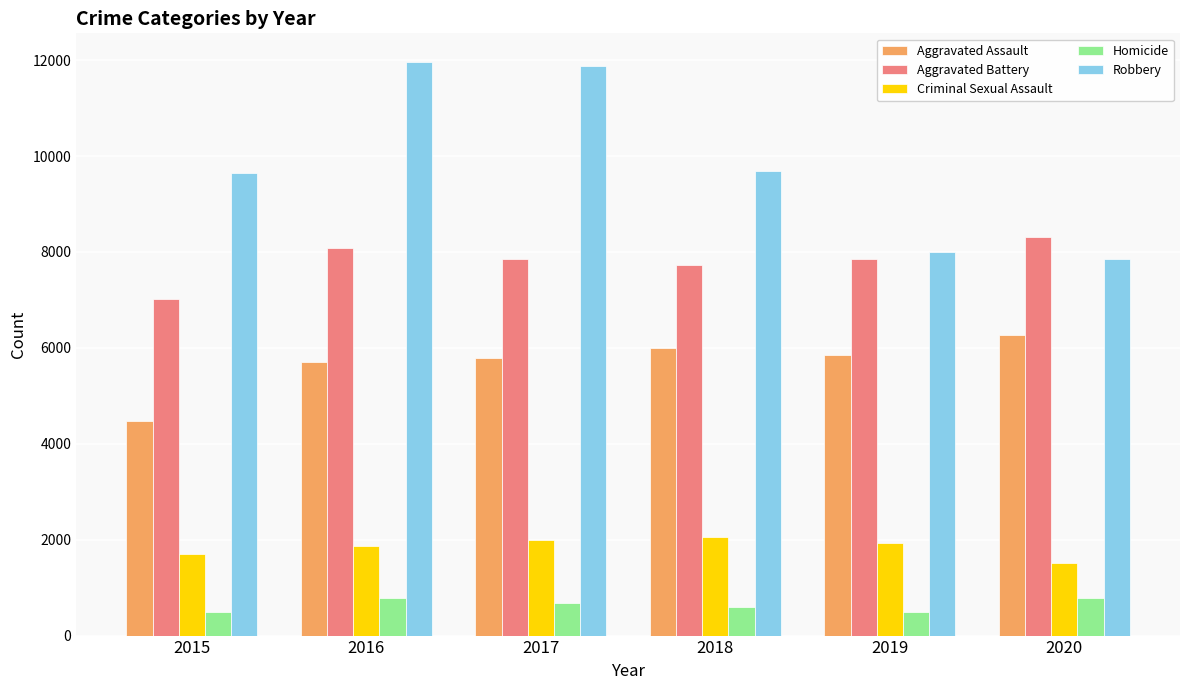

How many groups of bars are there?

6